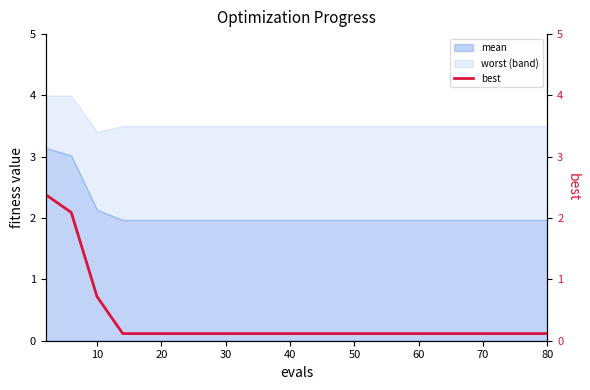

What is the minimum value for mean?

2.0